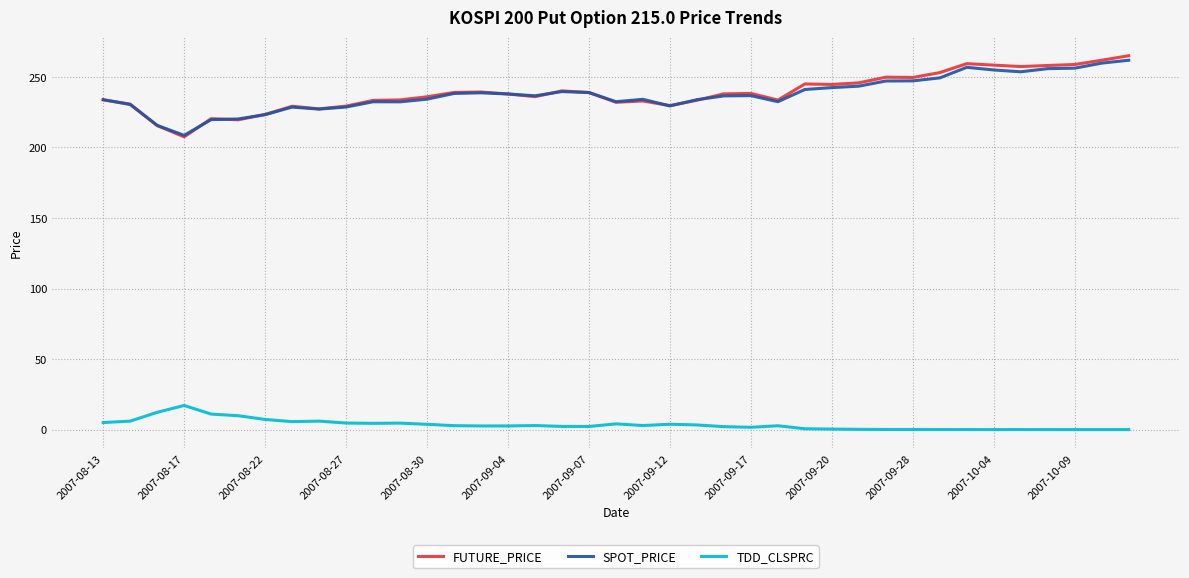

What is the maximum value for TDD_CLSPRC?

17.1